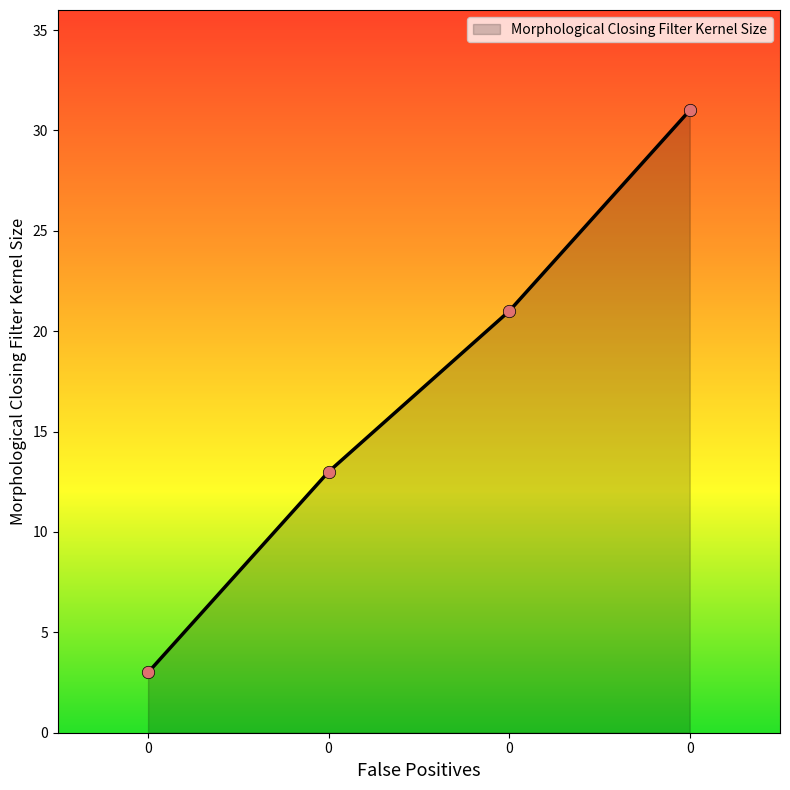

What is the change in value from 0 to 0?

+10